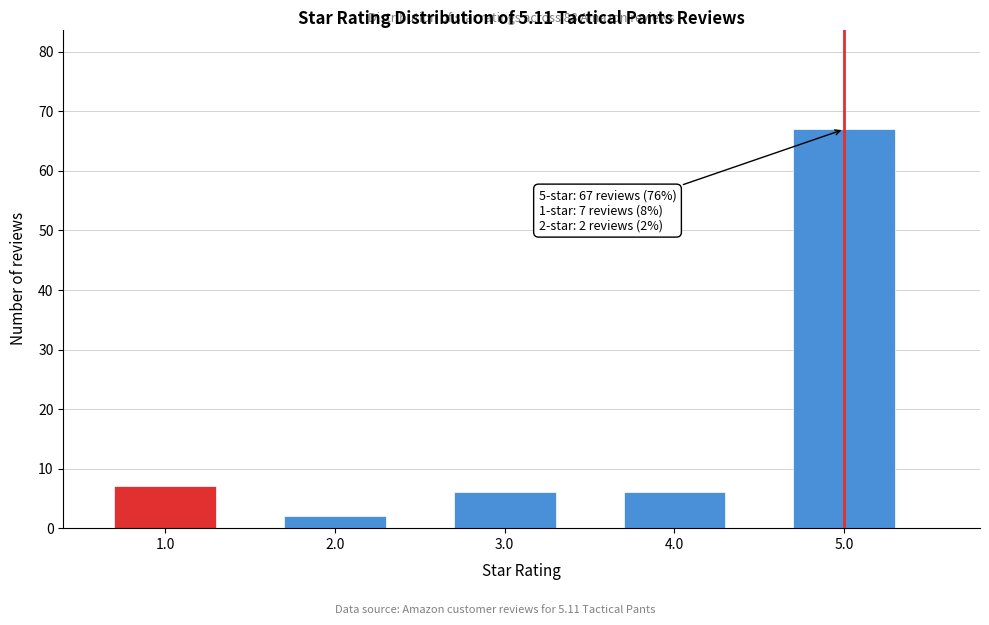

Reading left to right, list all the values displayed in this chart.

7	2	6	6	67